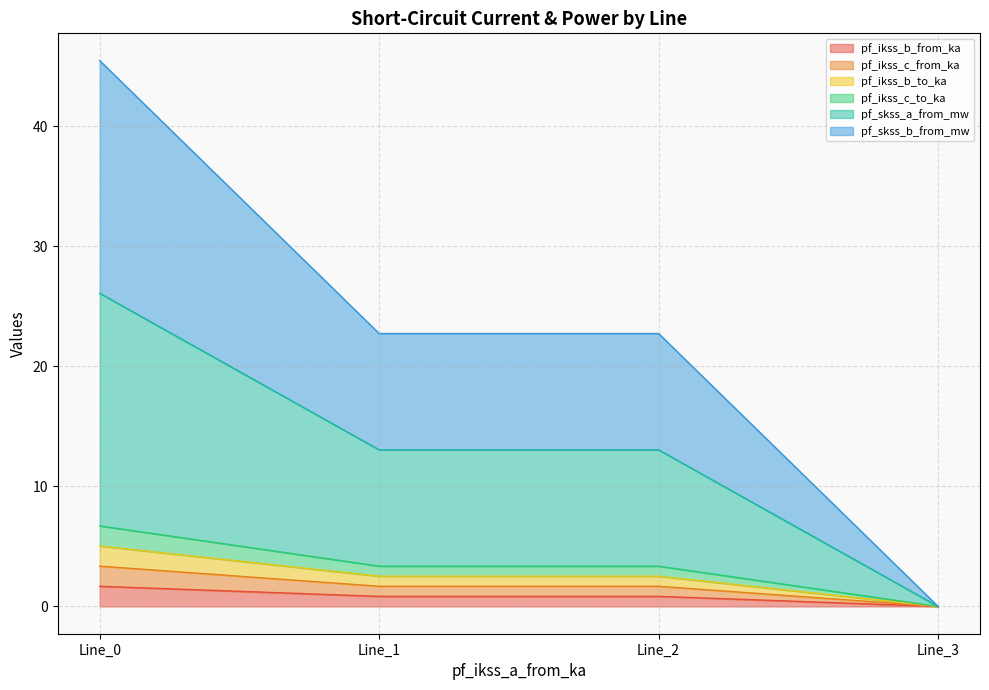

True or false: pf_skss_b_from_mw has more than 1 interior local peaks.

False